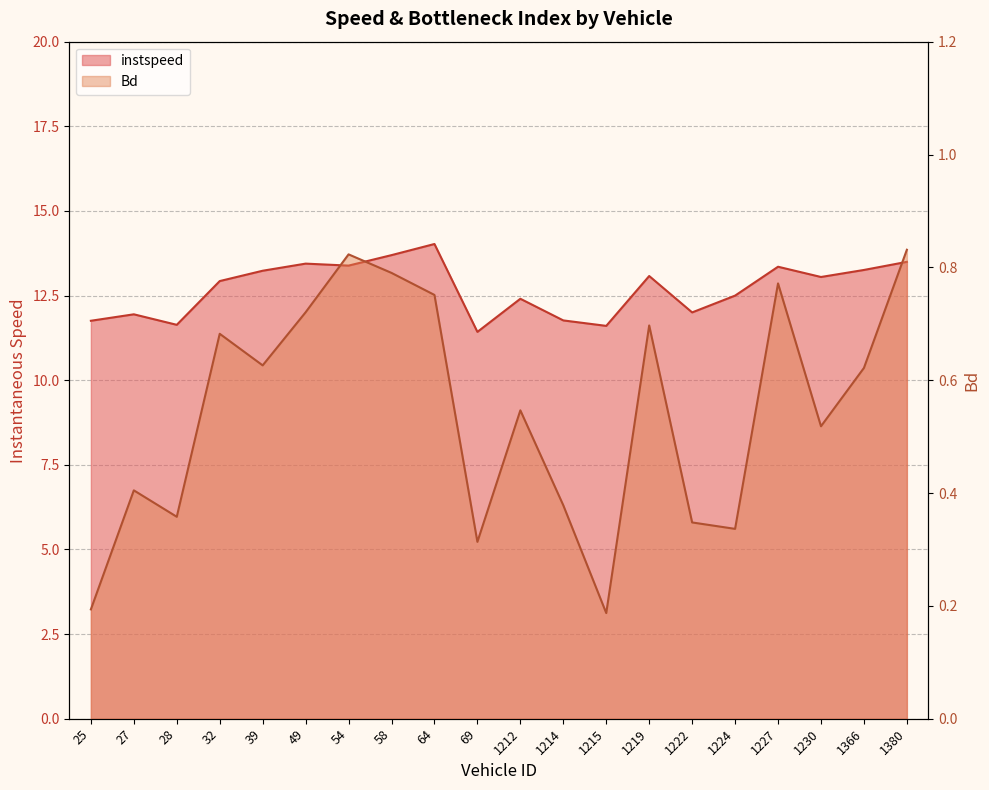

Reading left to right, transcribe all the data shown in this chart.

instspeed: 25=11.8	27=11.9	28=11.6	32=12.9	39=13.2	49=13.4	54=13.4	58=13.7	64=14.0	69=11.4	1212=12.4	1214=11.8	1215=11.6	1219=13.1	1222=12.0	1224=12.5	1227=13.4	1230=13.0	1366=13.3	1380=13.5
Bd: 25=0.2	27=0.4	28=0.4	32=0.7	39=0.6	49=0.7	54=0.8	58=0.8	64=0.8	69=0.3	1212=0.5	1214=0.4	1215=0.2	1219=0.7	1222=0.3	1224=0.3	1227=0.8	1230=0.5	1366=0.6	1380=0.8